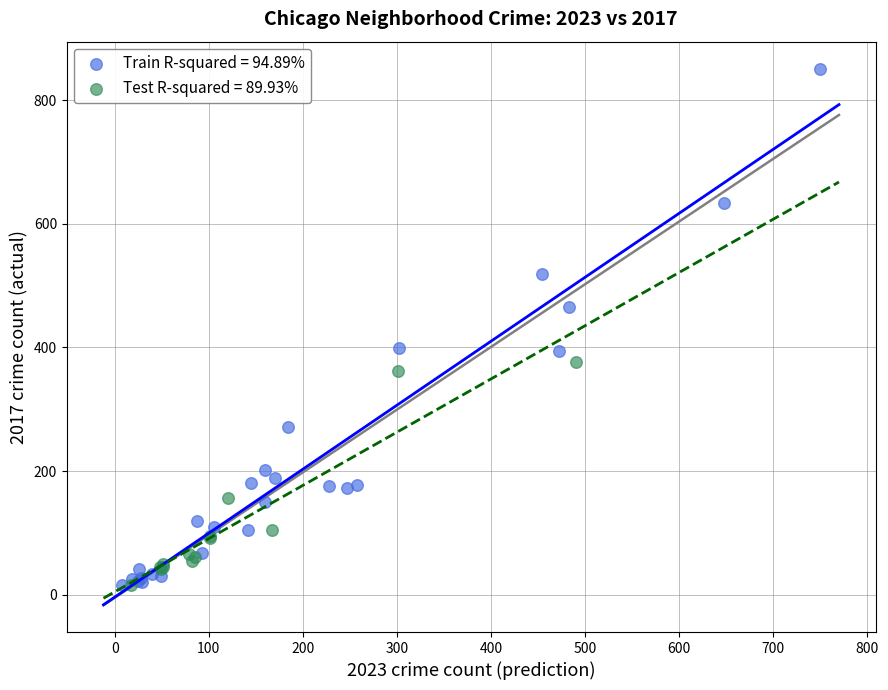

Which series has the largest Y range (max minus min)?

Train R-squared = 94.89%